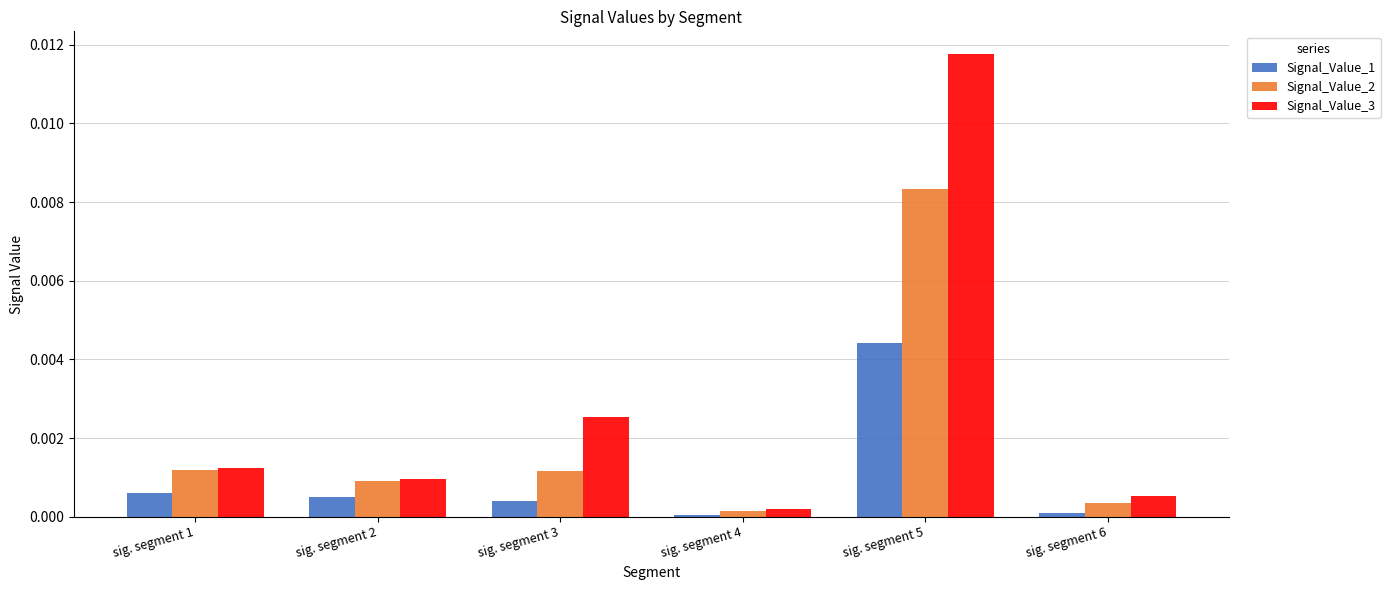

The value of Signal_Value_1 at sig. segment 6 is 0.0. True or false?

True